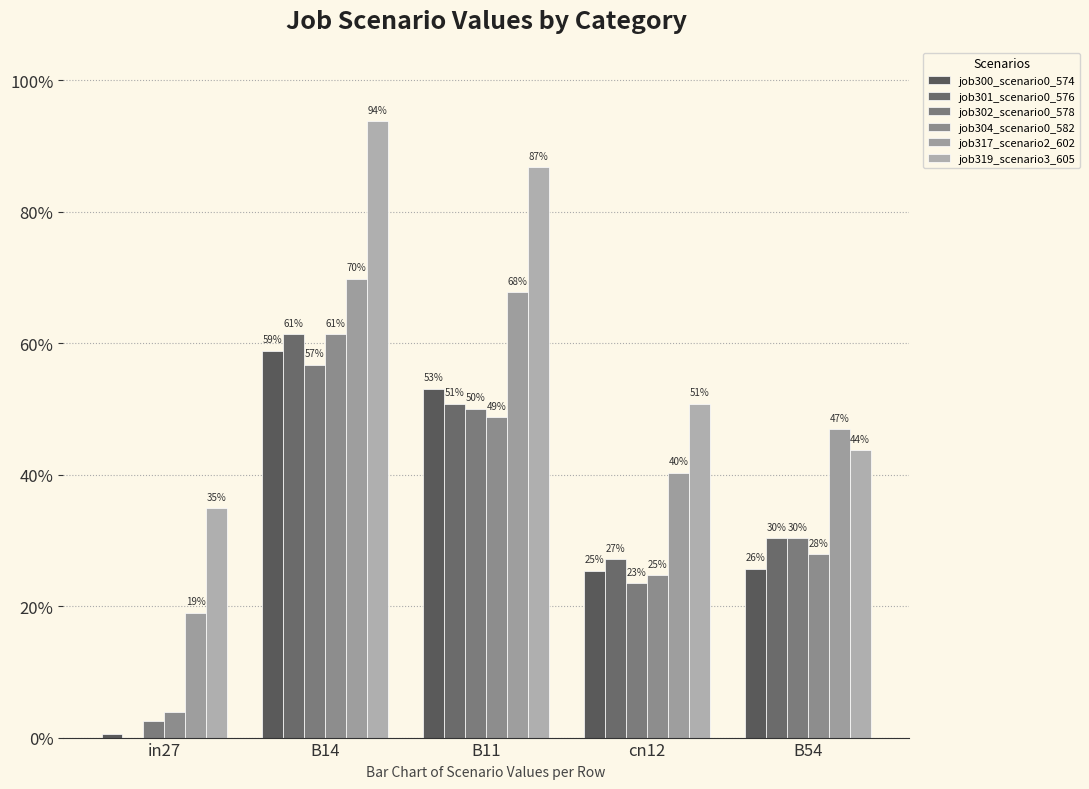

Are the bars horizontal?

No